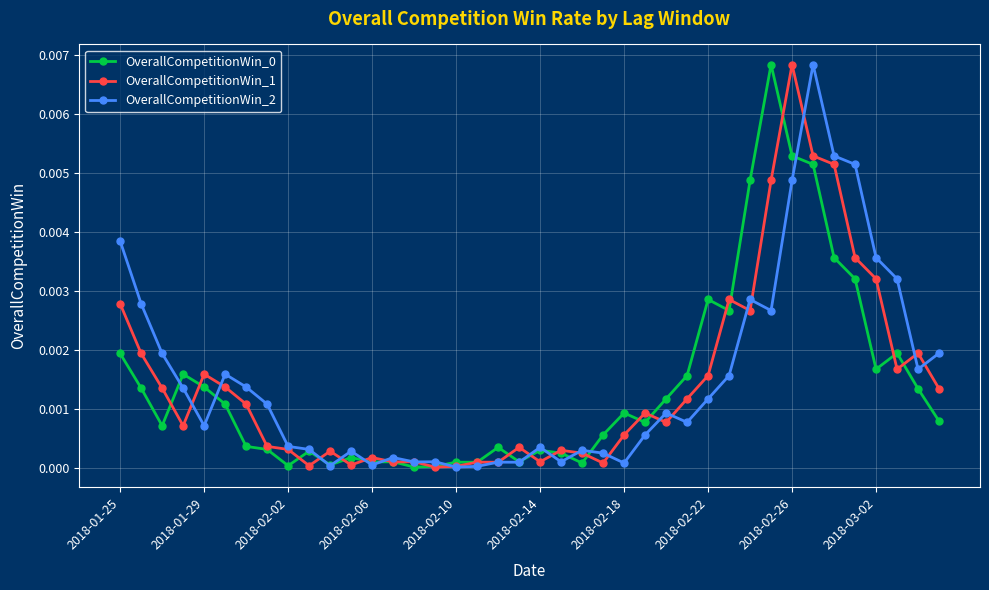

How many interior local peaks does the OverallCompetitionWin_2 series have?

10